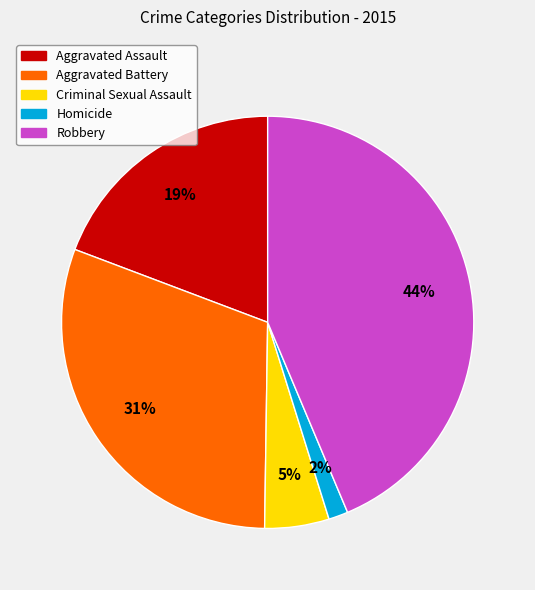

What percentage is the Homicide slice, to the nearest percent?

2%